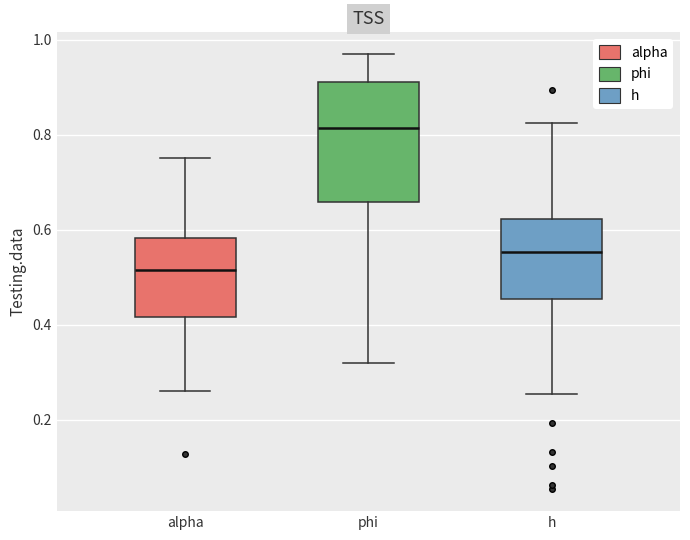

Reading left to right, read every box against the y-axis: the position of its median line, the range the box covers, and the ends of its whiskers. The values are not printed on the chart, so give them approximately, as read against the axis.

alpha: median 0.52, box 0.42 to 0.58, whiskers 0.26 to 0.76
phi: median 0.82, box 0.66 to 0.92, whiskers 0.32 to 0.96
h: median 0.56, box 0.46 to 0.62, whiskers 0.26 to 0.82